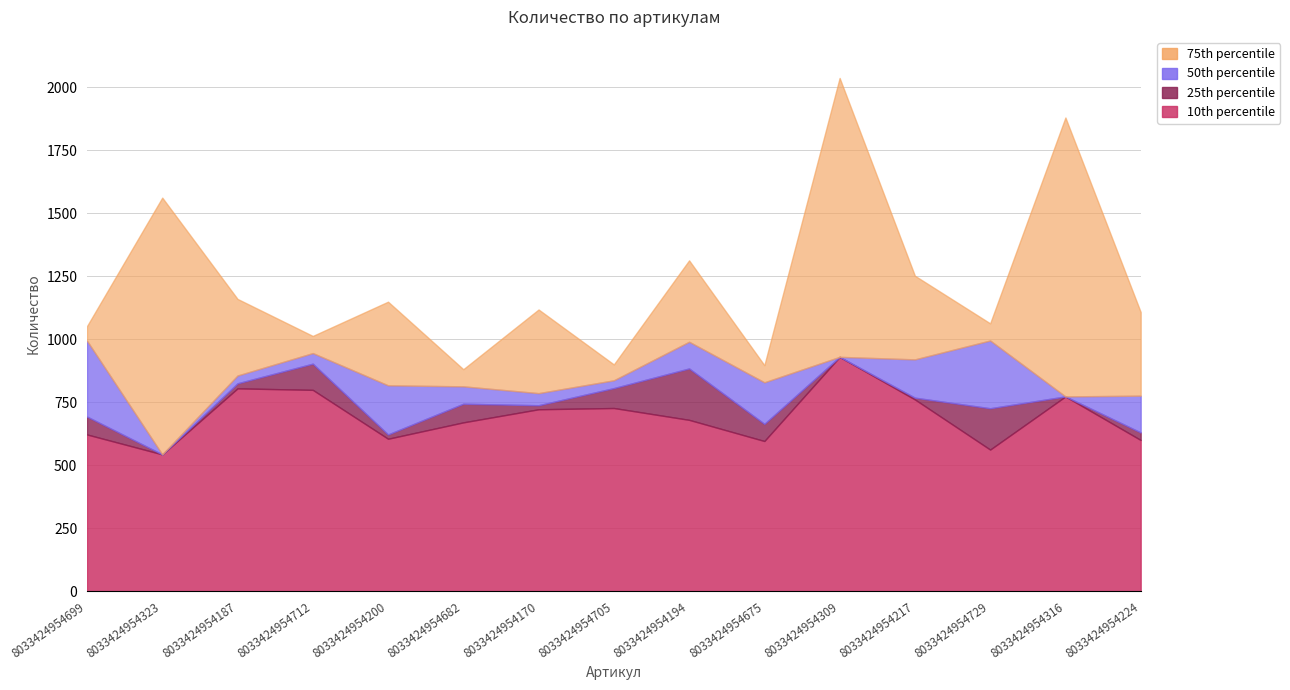

Where is 25th percentile nearest to the value 736?

8033424954170